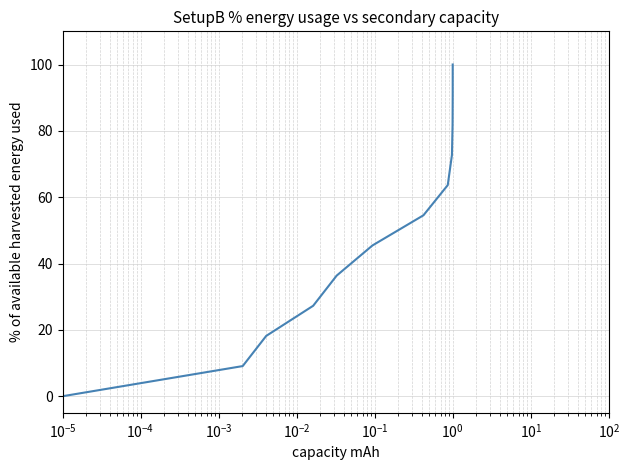

What is the value of the 4th point from the left?

27.3